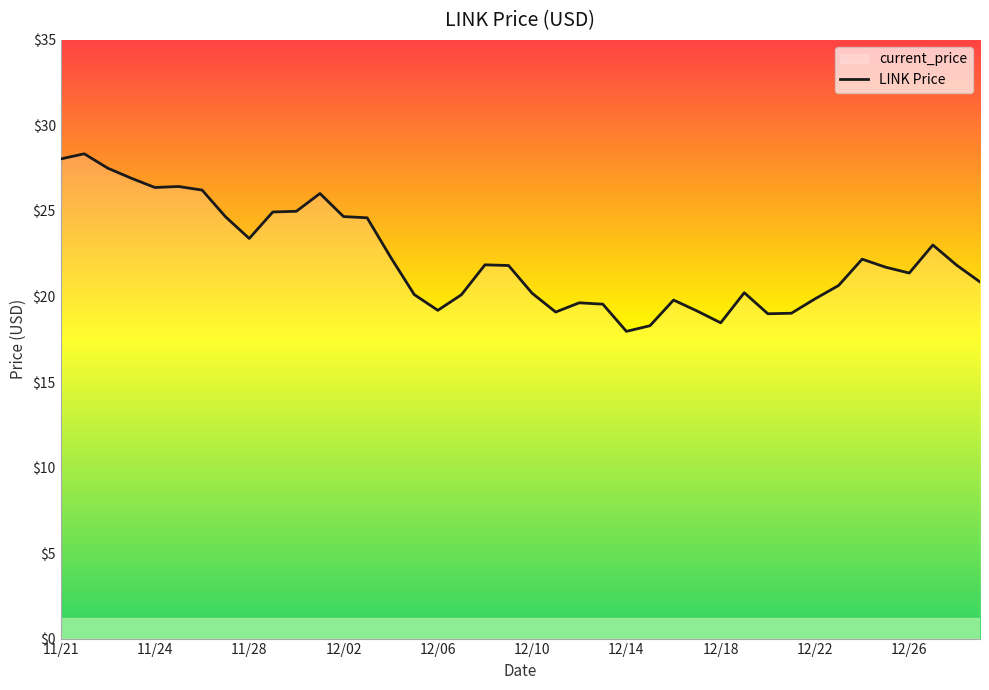

Is this an area chart (filled region under the line)?

No